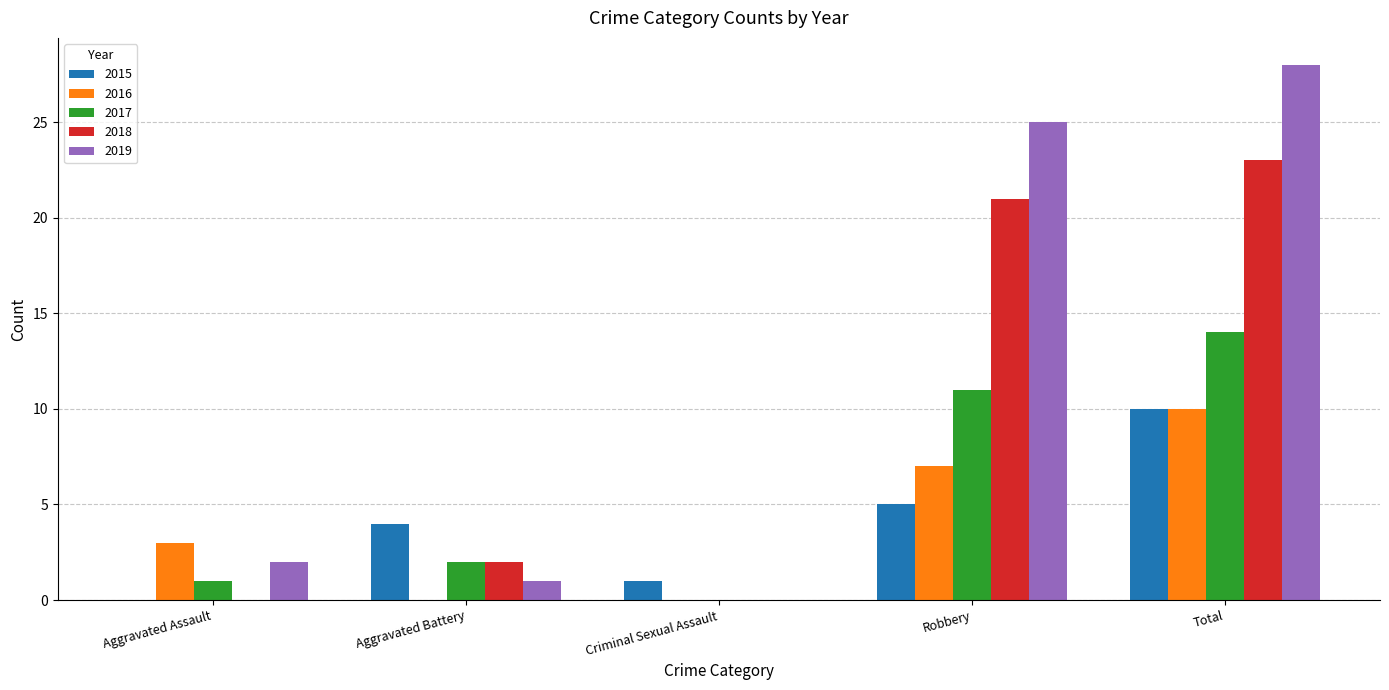

At which label does 2016 reach its peak?

Total